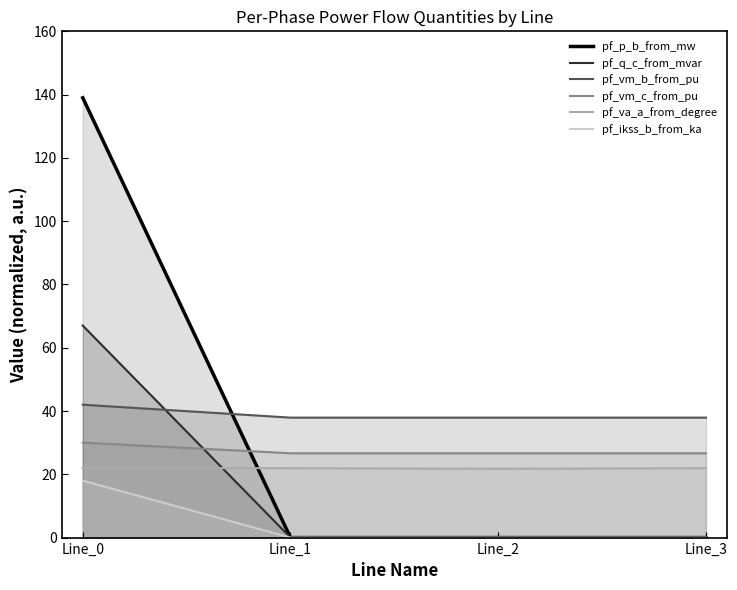

True or false: pf_p_b_from_mw and pf_va_a_from_degree intersect in this chart.

True